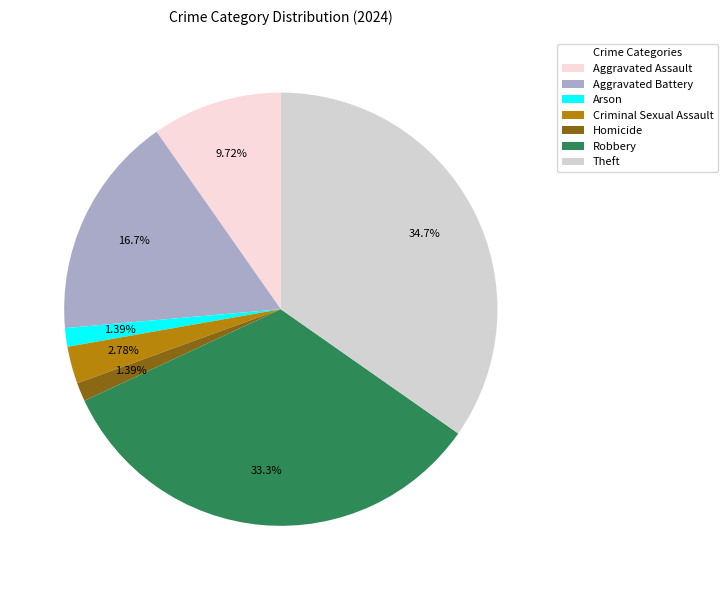

Between Theft and Aggravated Assault, which is larger?

Theft